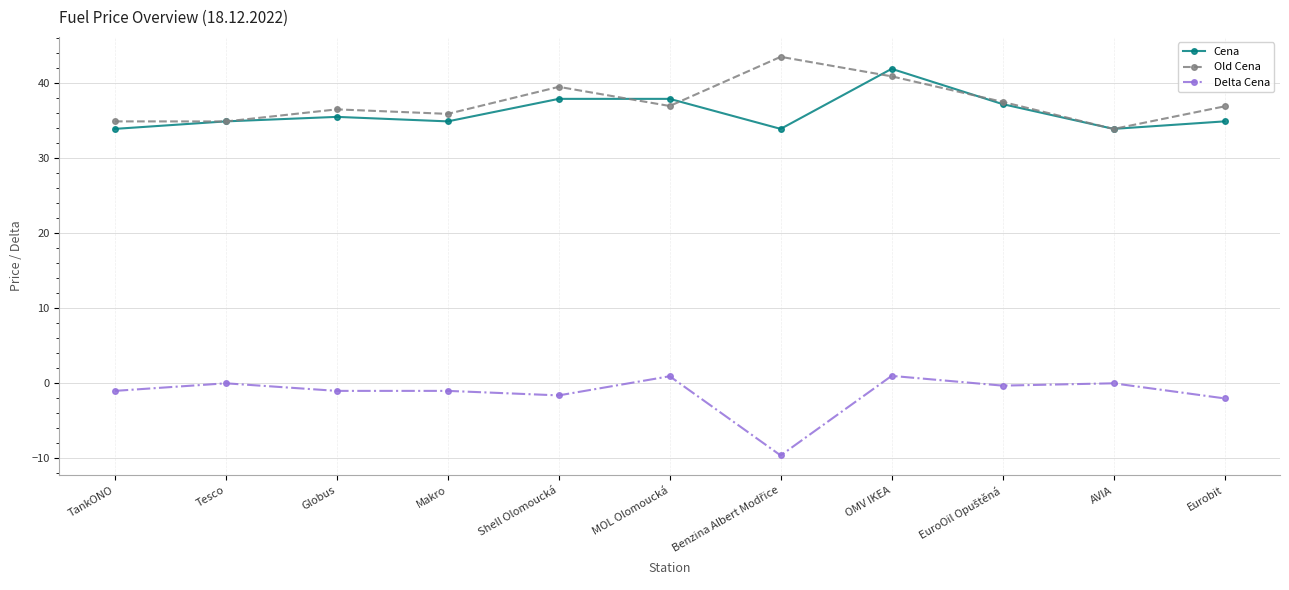

The value of Old Cena at Eurobit is 11.4. True or false?

False